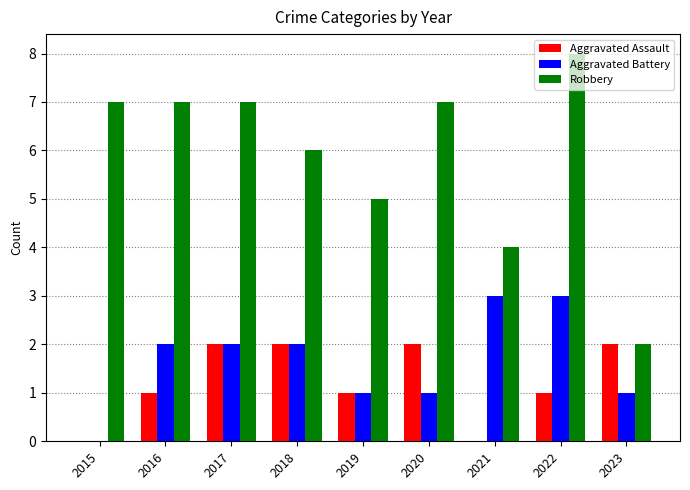

Reading left to right, what are all the values shown in this chart?

Aggravated Assault: 2015=0	2016=1	2017=2	2018=2	2019=1	2020=2	2021=0	2022=1	2023=2
Aggravated Battery: 2015=0	2016=2	2017=2	2018=2	2019=1	2020=1	2021=3	2022=3	2023=1
Robbery: 2015=7	2016=7	2017=7	2018=6	2019=5	2020=7	2021=4	2022=8	2023=2